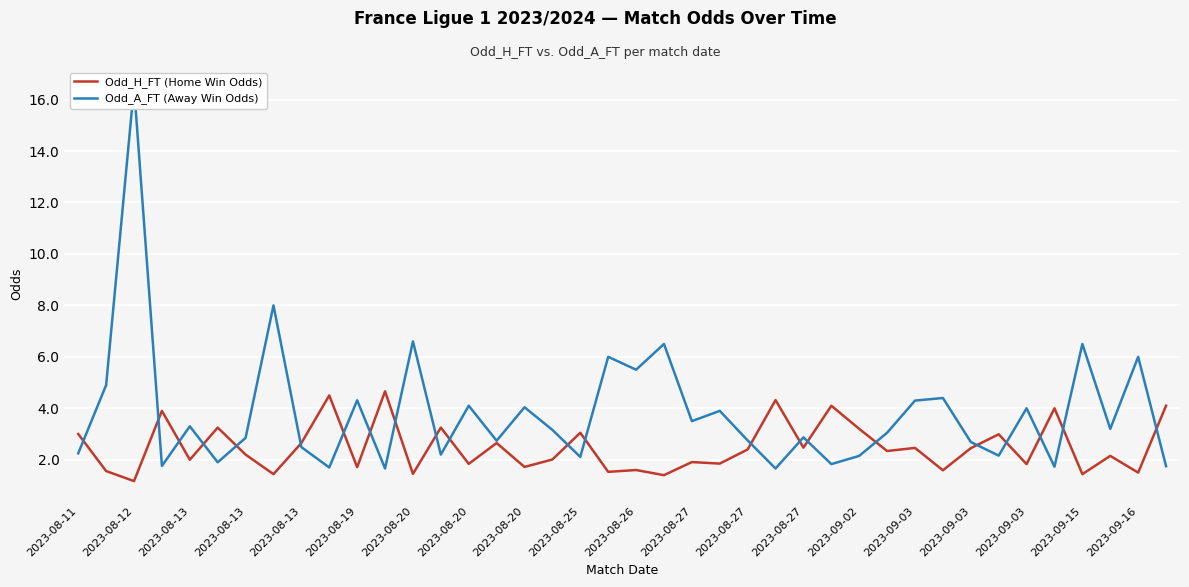

Does the chart display data point markers on the line(s)?

No